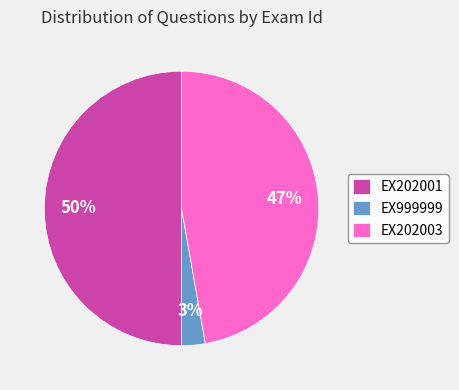

To the nearest percent, what is the difference between the largest and smallest slice percentages?

47%